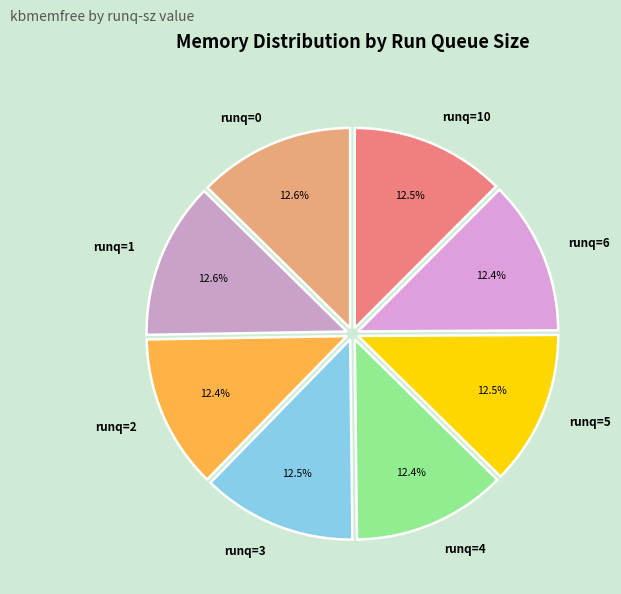

How many segments does this pie chart have?

8